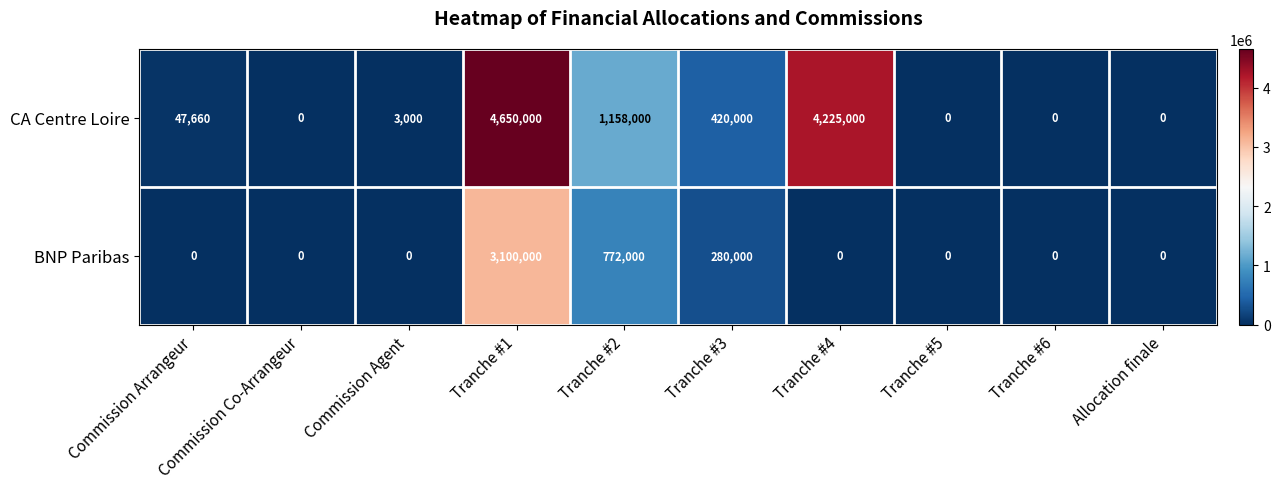

True or false: CA Centre Loire has a value of -1581044 at Tranche #6.

False